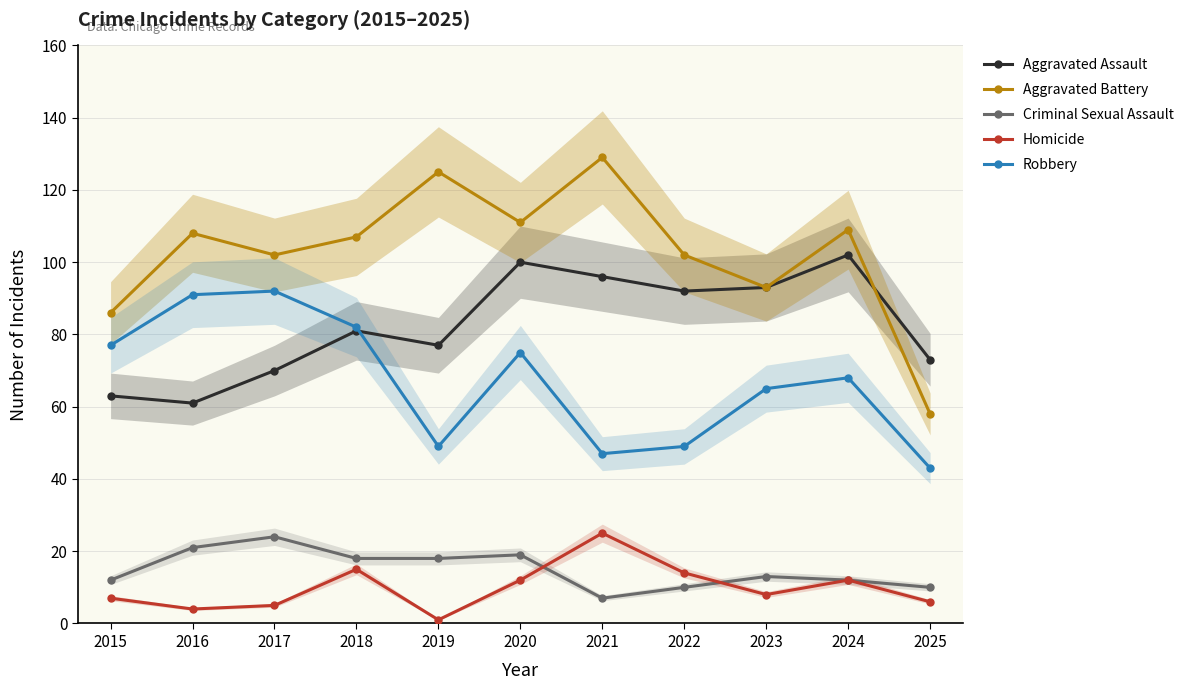

At which label is Criminal Sexual Assault closest to 15?

2023